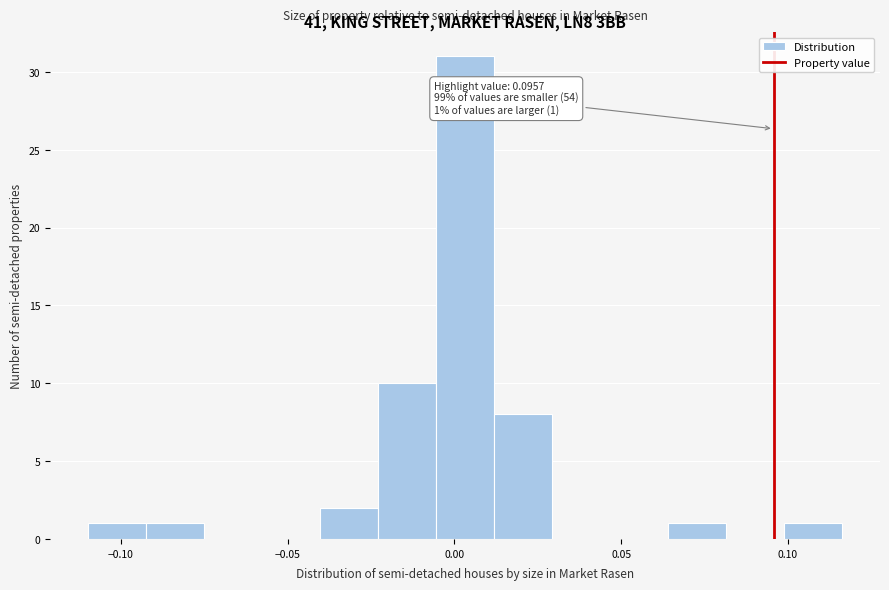

Read against the x-axis, roughly where is the centre of the tallest bar?

0.005